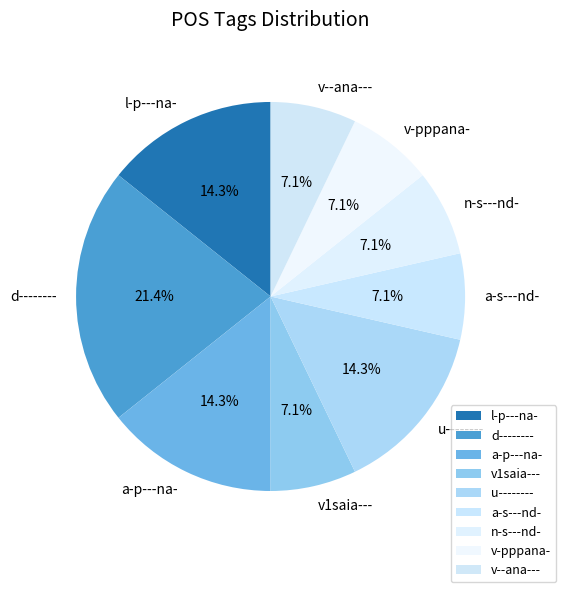

What is the largest slice in the pie chart?

d--------